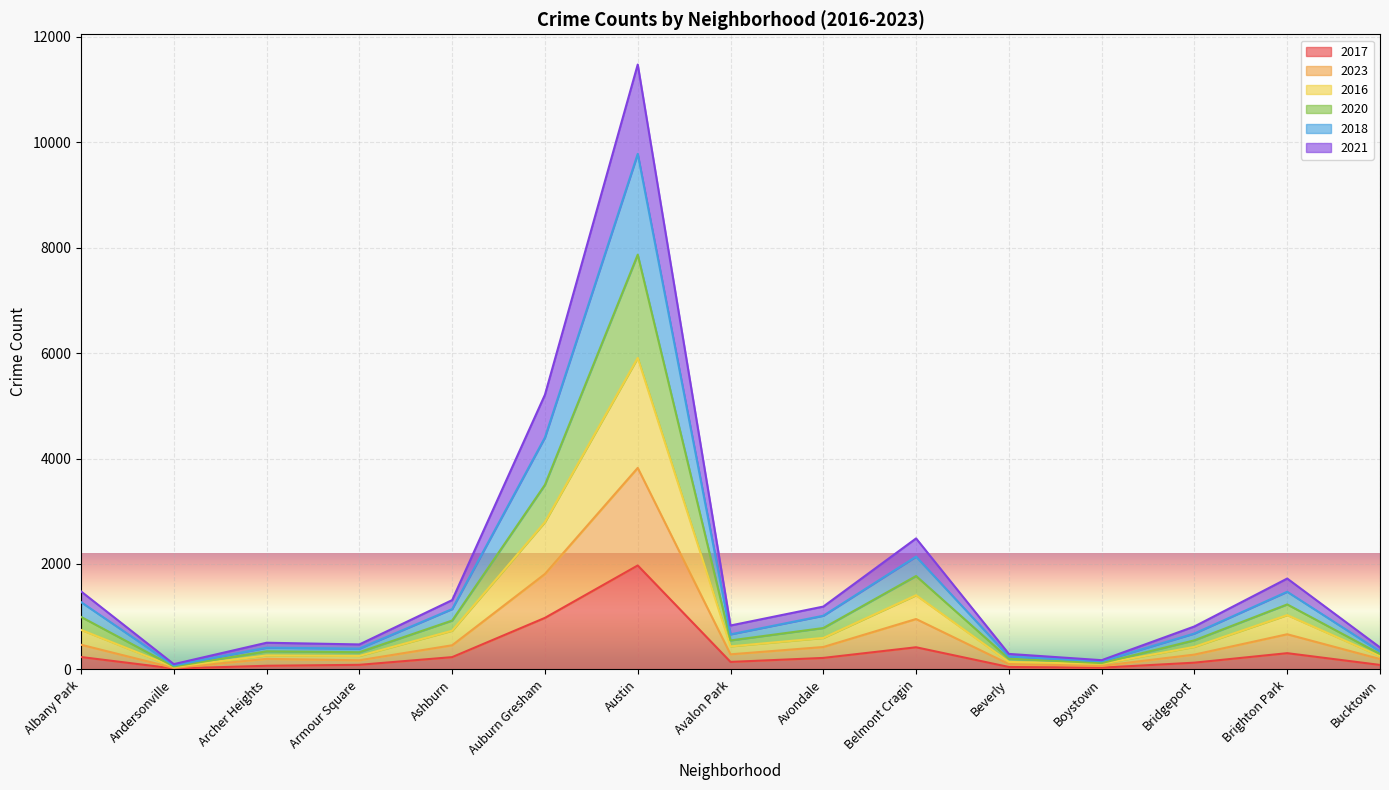

What is the average value of the 2017 series?

331